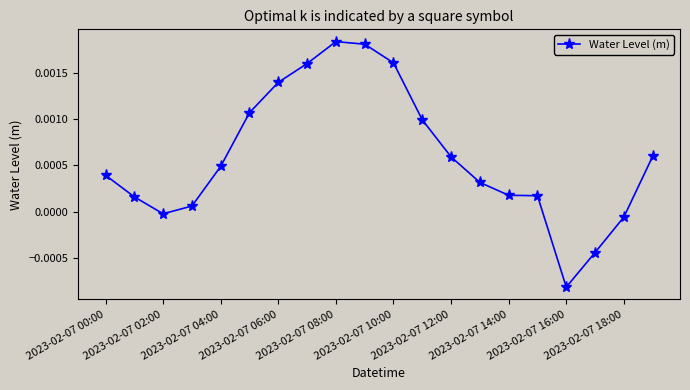

Count the number of data series in this chart.

1